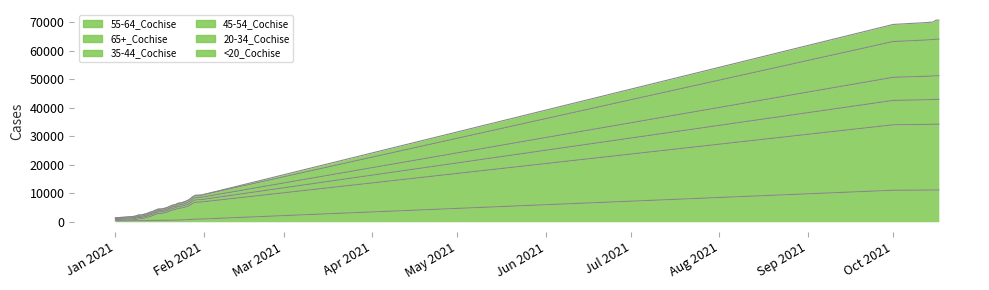

Does the chart display data point markers on the line(s)?

No